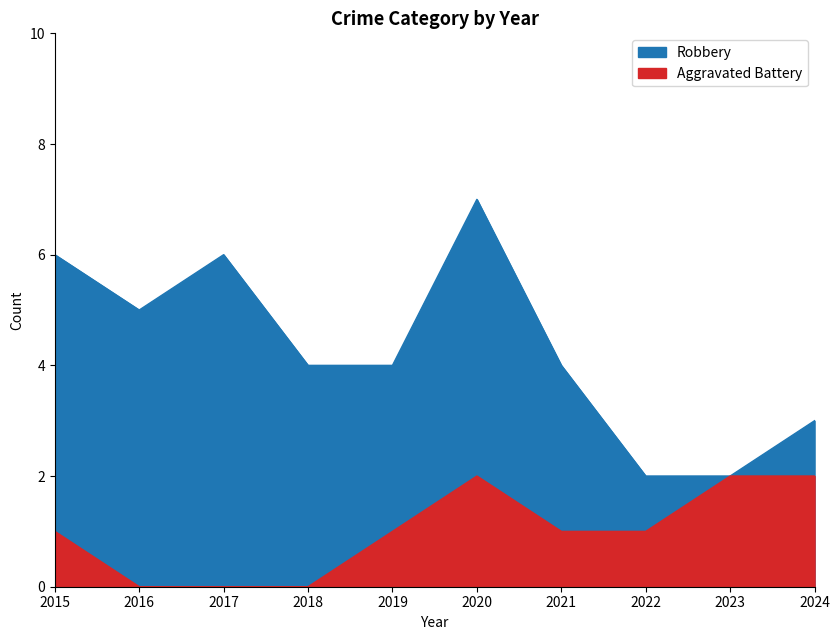

What is the greatest value displayed?

7